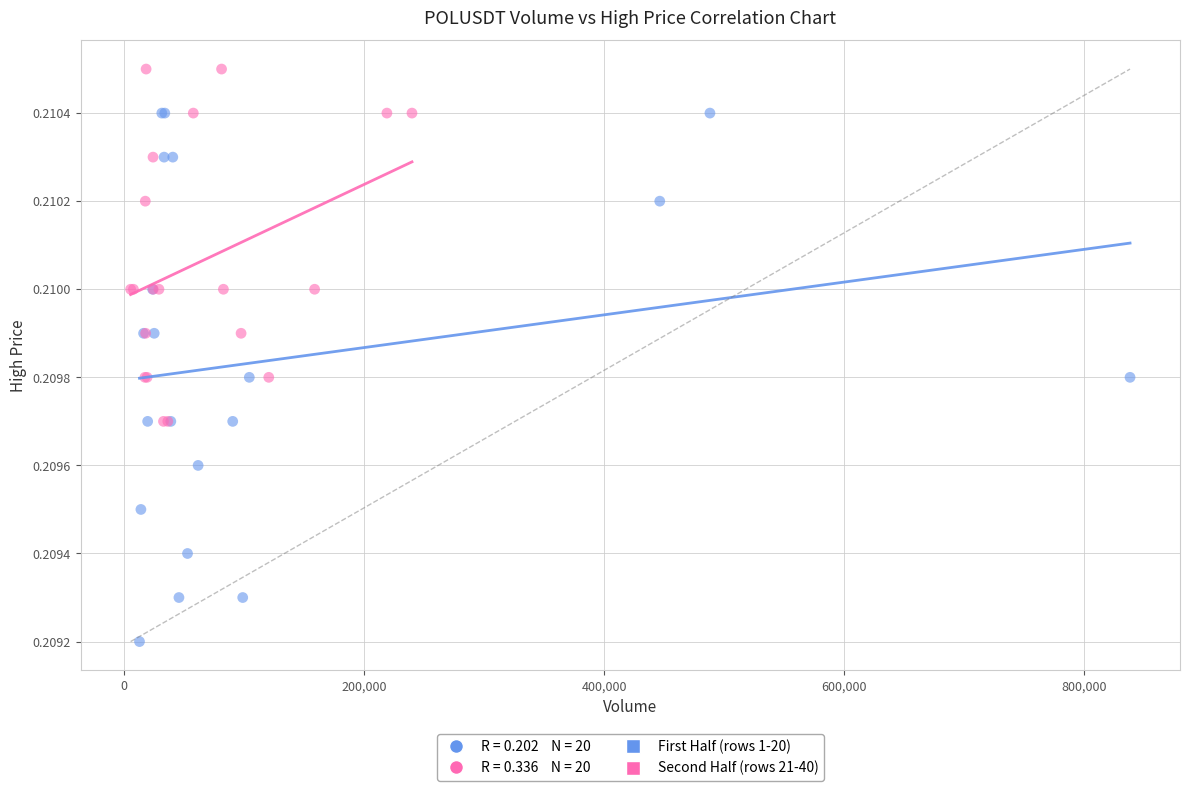

Which series has the largest Y range (max minus min)?

First Half (rows 1-20)